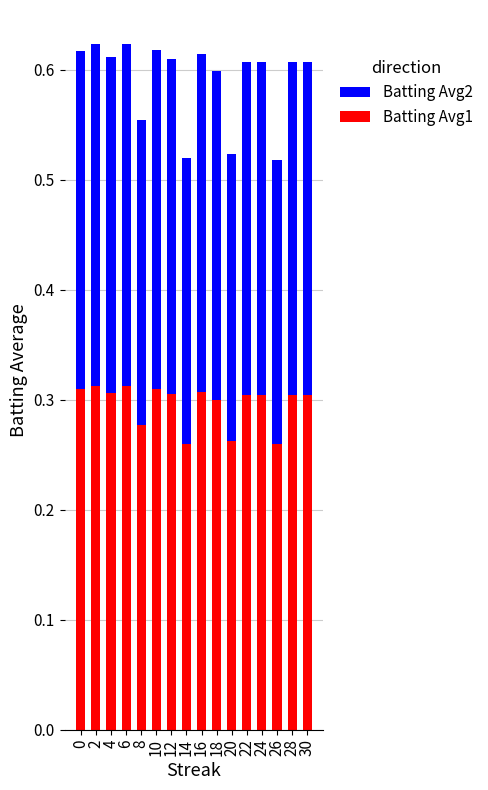

What is the total value across all series at 26?

0.5